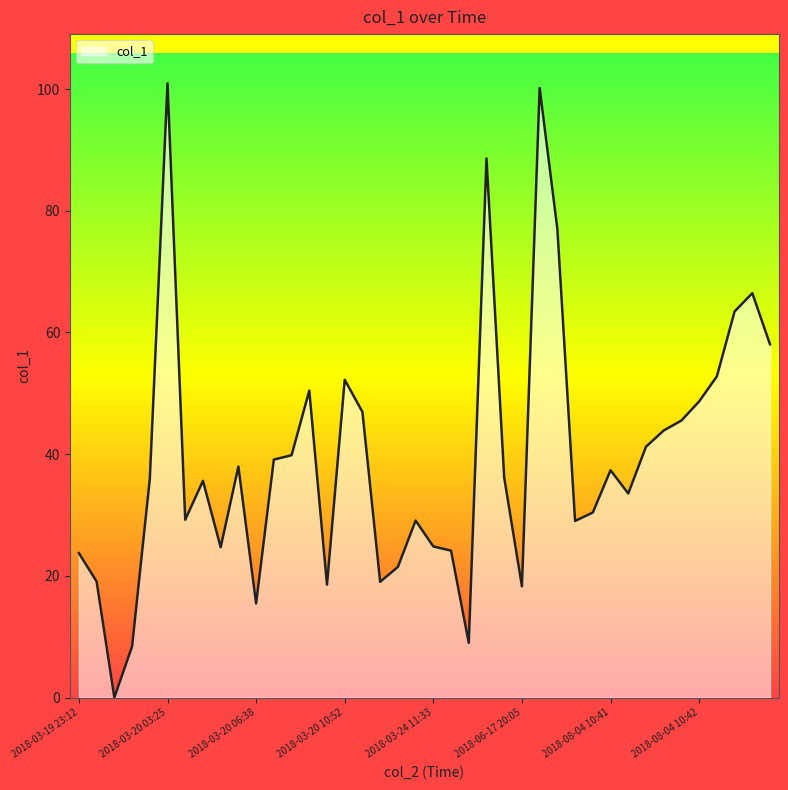

What is the difference between the maximum and minimum values?

101.0